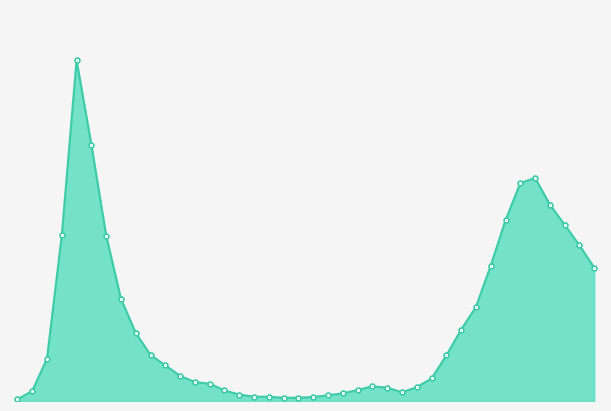

What is the value of the 40th point from the left?

1131